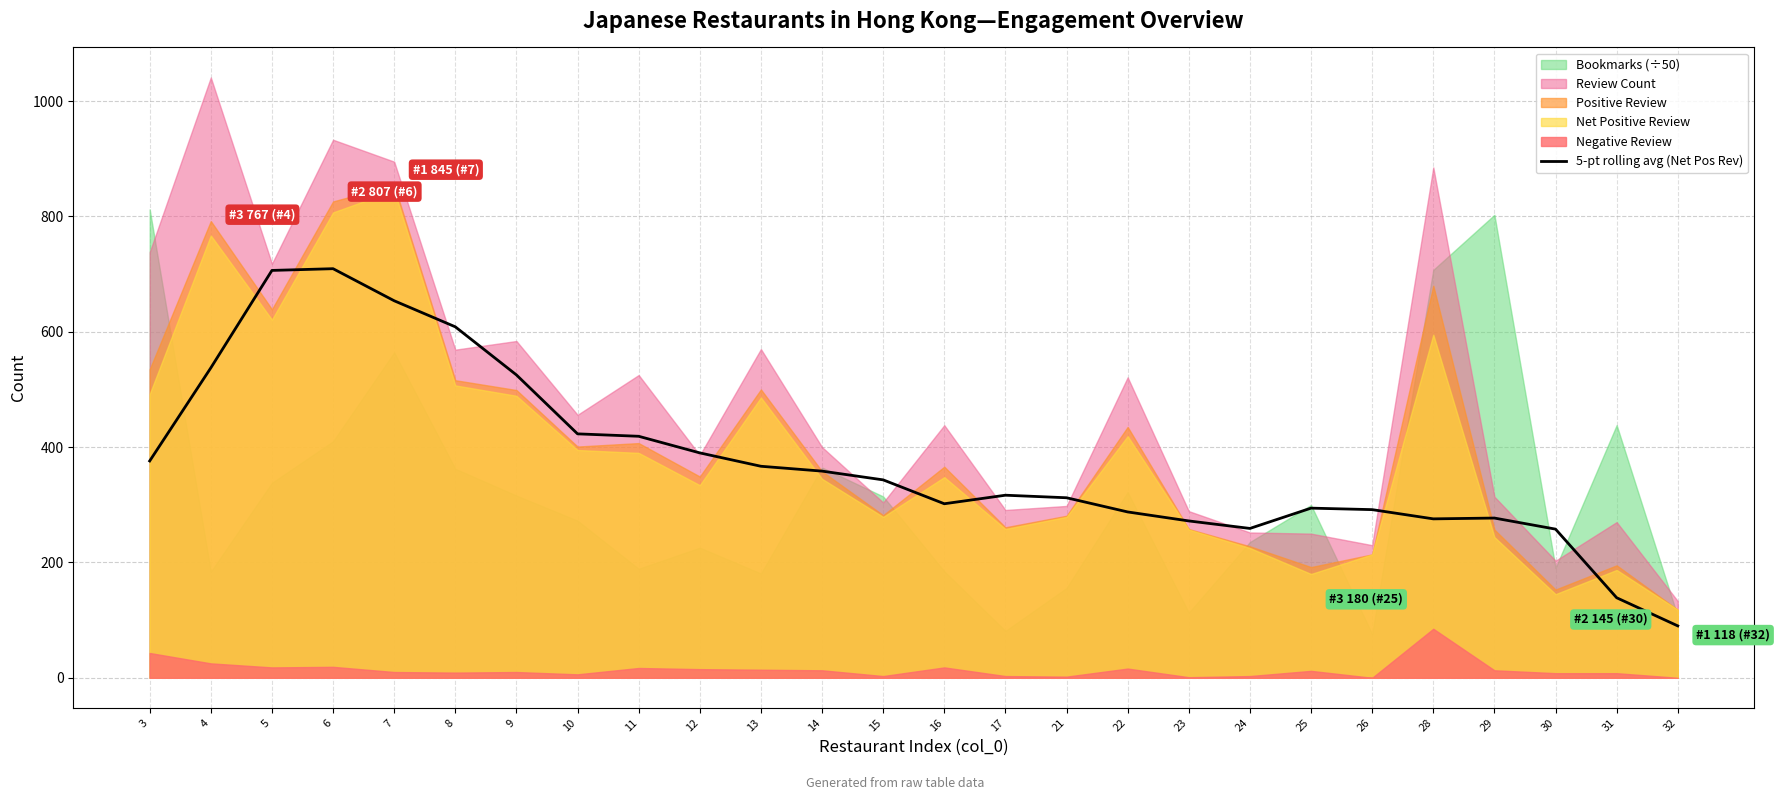

Between 8 and 22, which is larger?

8